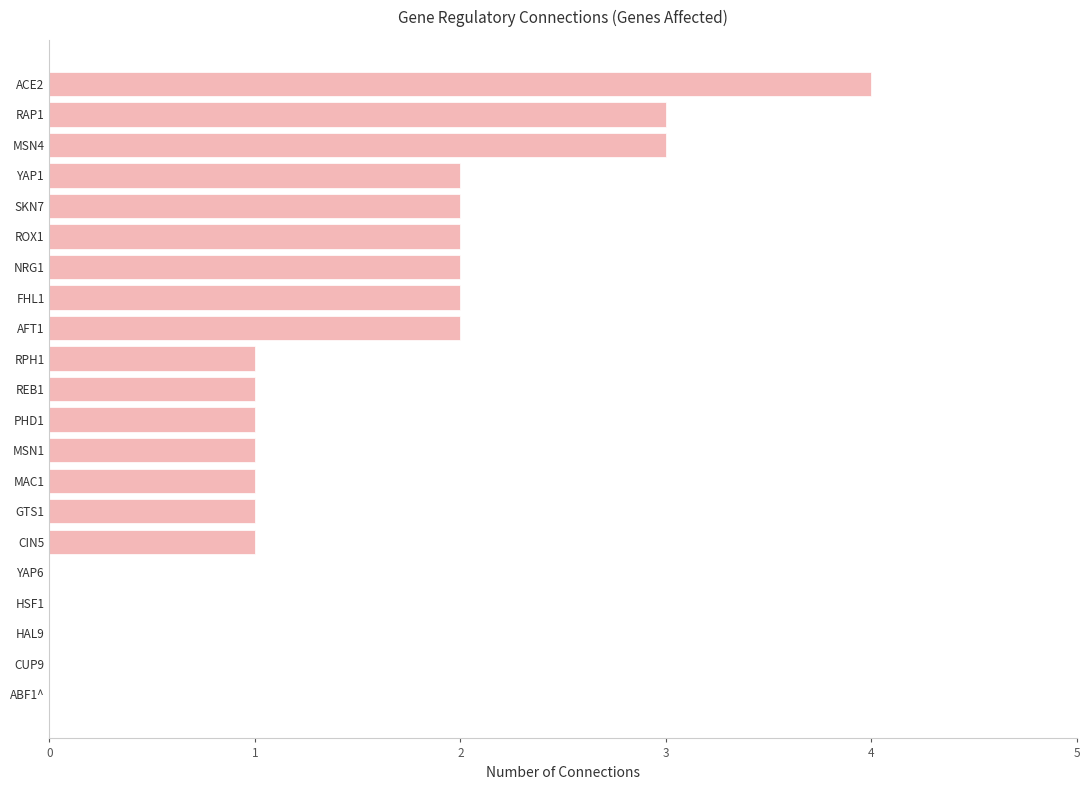

Which category has the highest value across all series?

ACE2